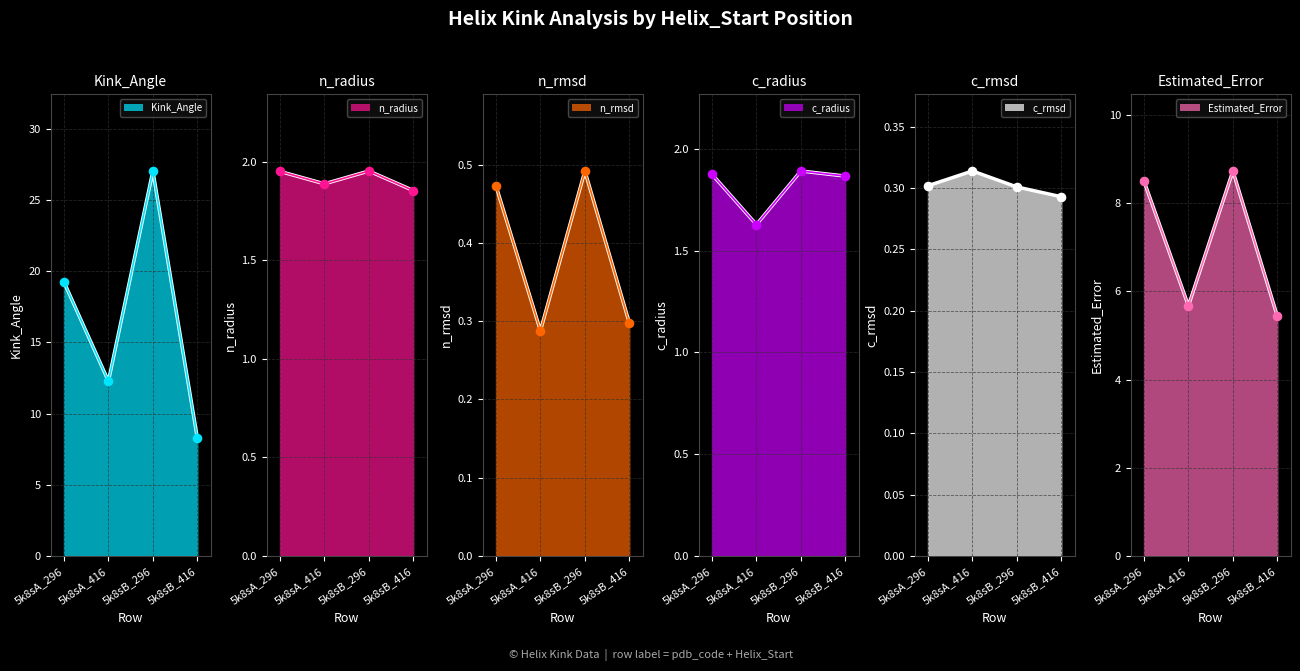

At which category is the sum across all series the highest?

5k8sB_296